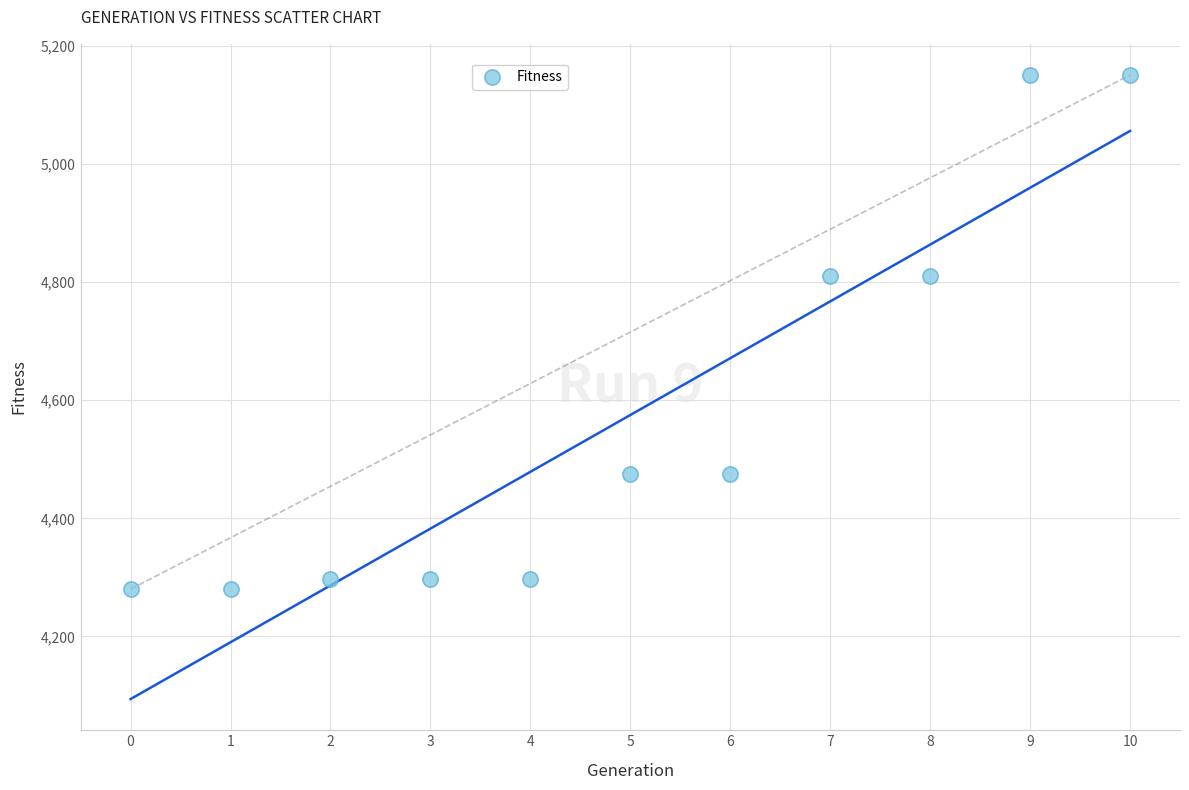

What is the average Y value?

4575